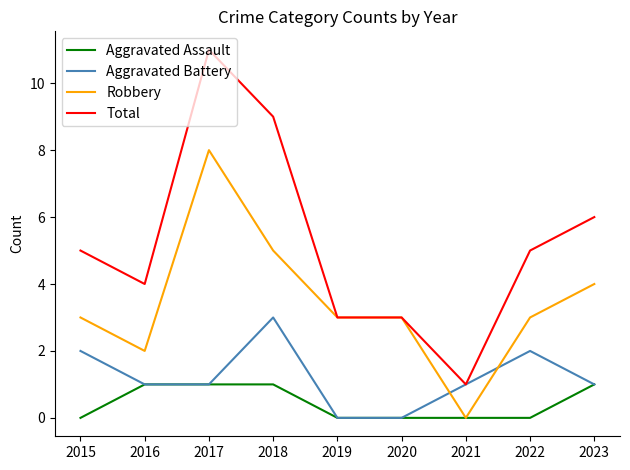

The Aggravated Assault series shows 1 at 2023. True or false?

True